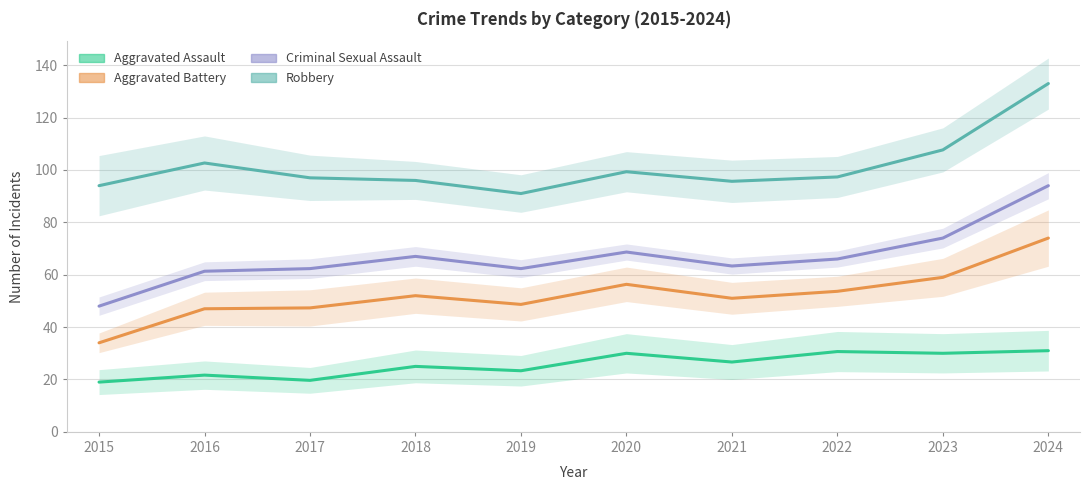

Which category has the highest value in the Aggravated Battery series?

2024